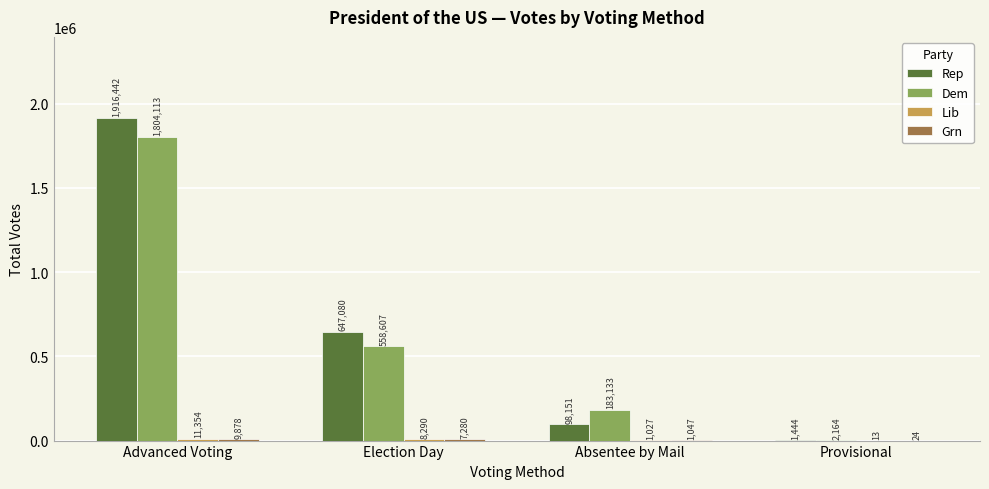

Is it true that Rep equals 1444 at Provisional?

True